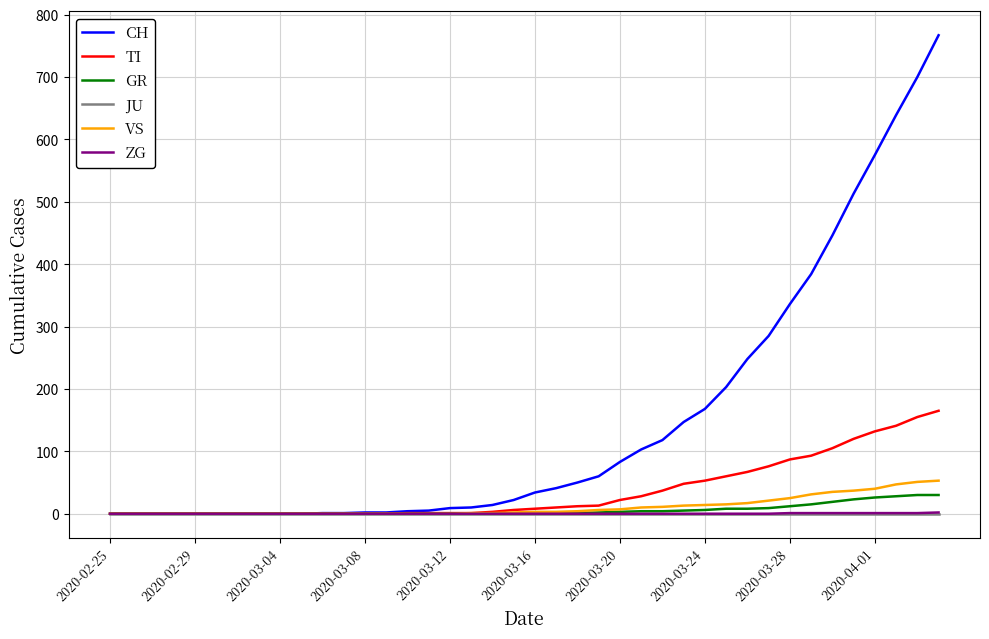

What are all the series names shown in the legend?

CH, TI, GR, JU, VS, ZG